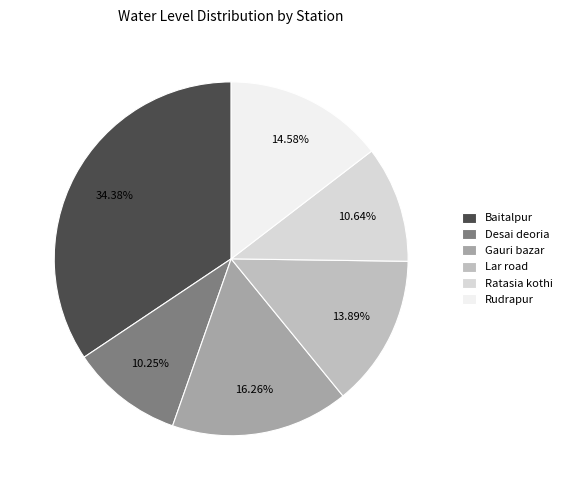

How much of the chart is everything except Lar road?

86.1%